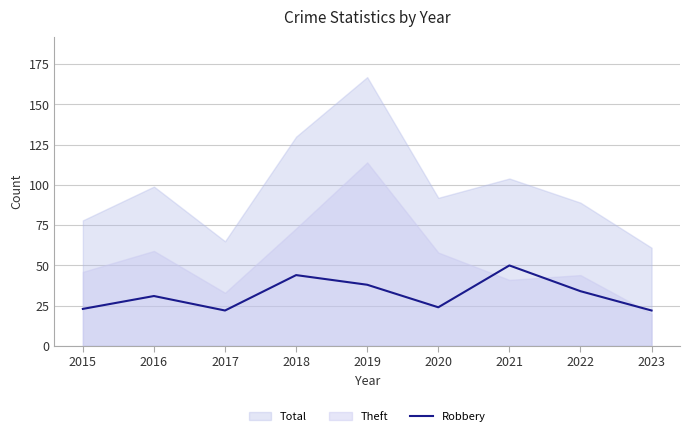

How many interior local peaks (higher than both neighbors) does the data have?

3